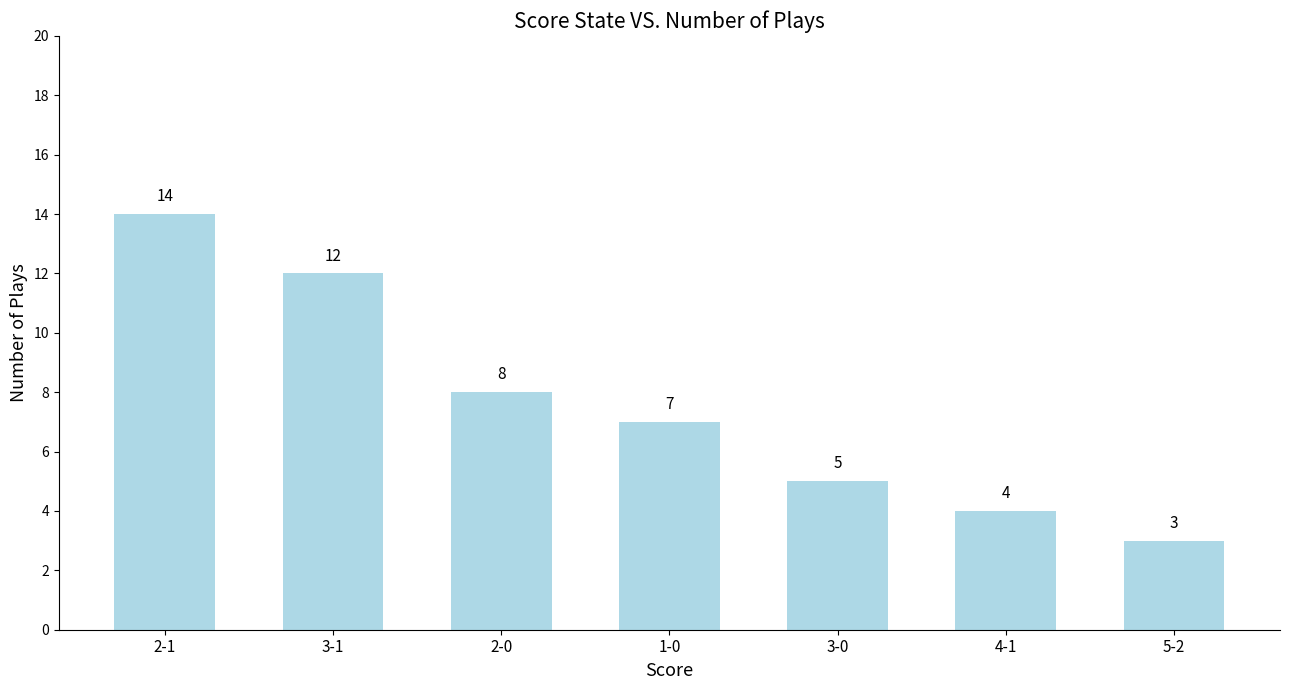

What is the sum of all values?

53